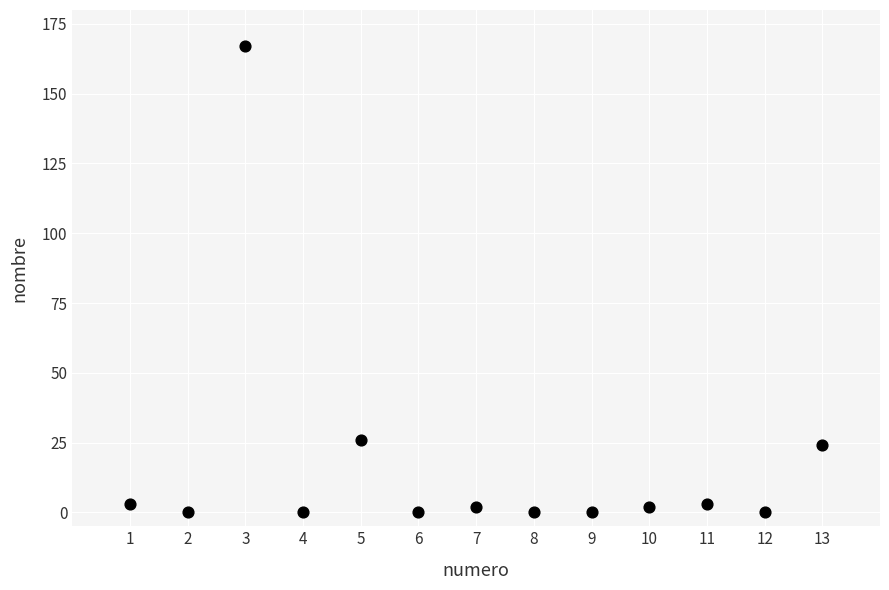

What Y value in the scatter plot is closest to 83?

26